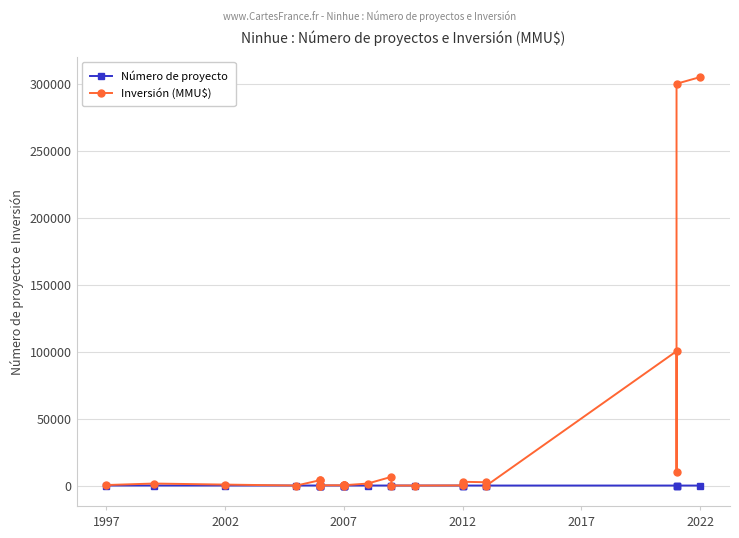

Is the value of Número de proyecto at 22 greater than the value of Inversión (MMU$) at 8?

No